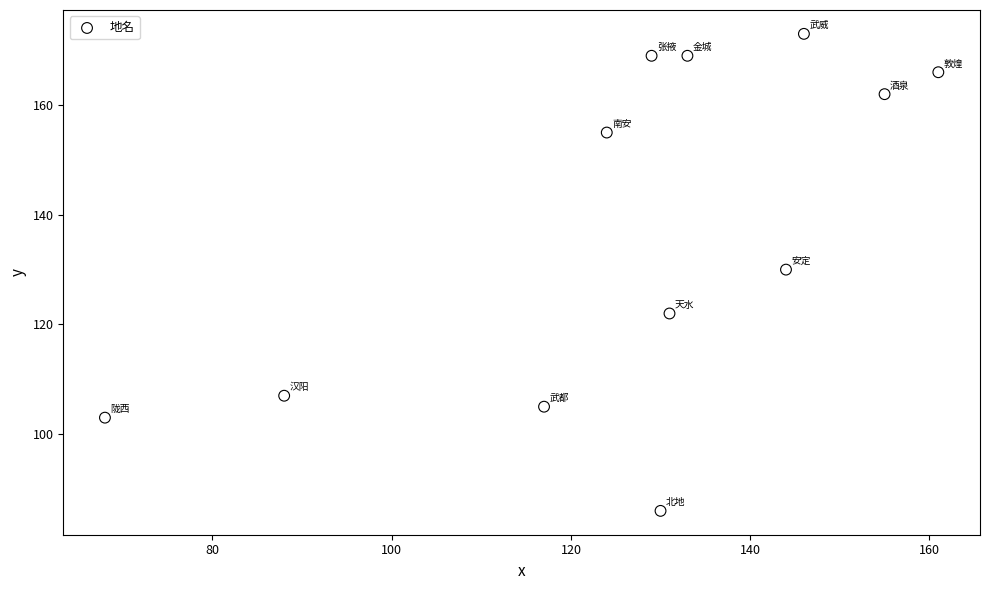

What Y value in the scatter plot is closest to 129?

130